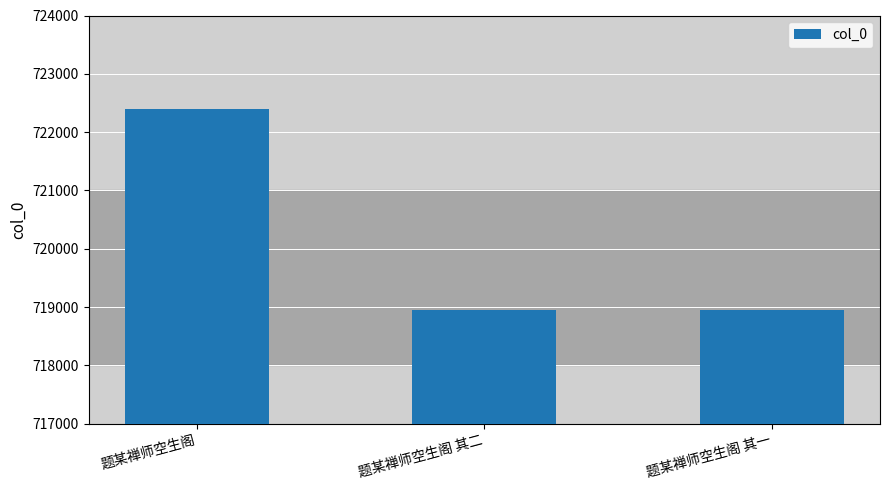

What is the label of the 3rd bar from the left?

题某禅师空生阁 其一